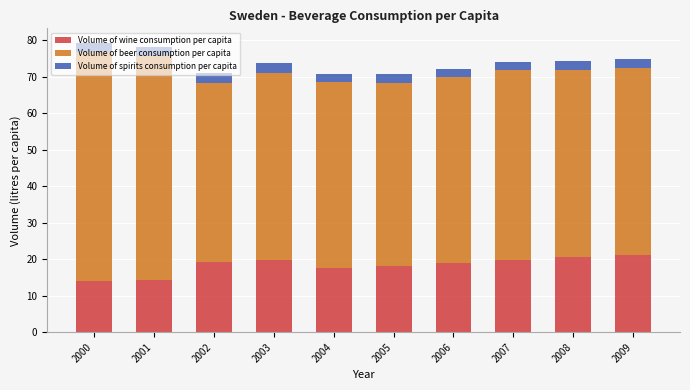

The value of Volume of wine consumption per capita at 2009 is 35.0. True or false?

False